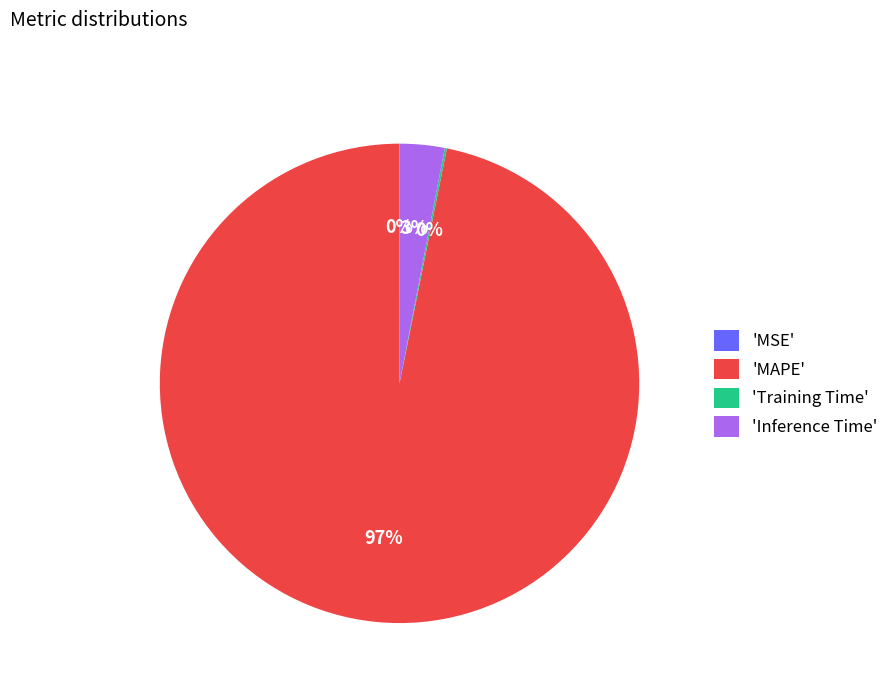

Is 'Inference Time' the majority of the pie?

No